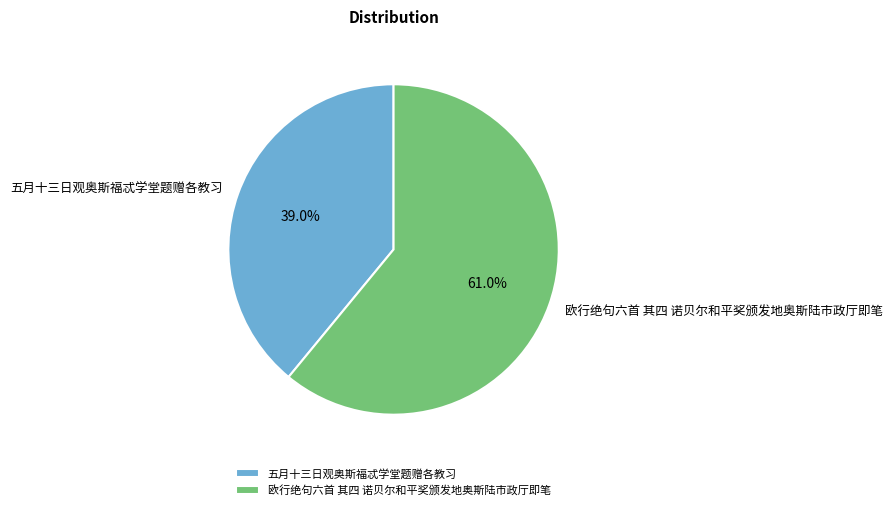

To the nearest percent, what is the average slice percentage?

50%